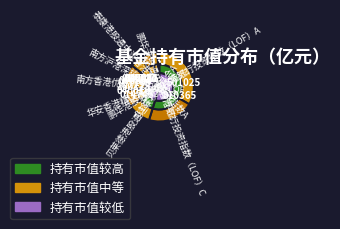

The 华安香港精选股票(QDII) slice represents 8% of the pie. True or false?

True